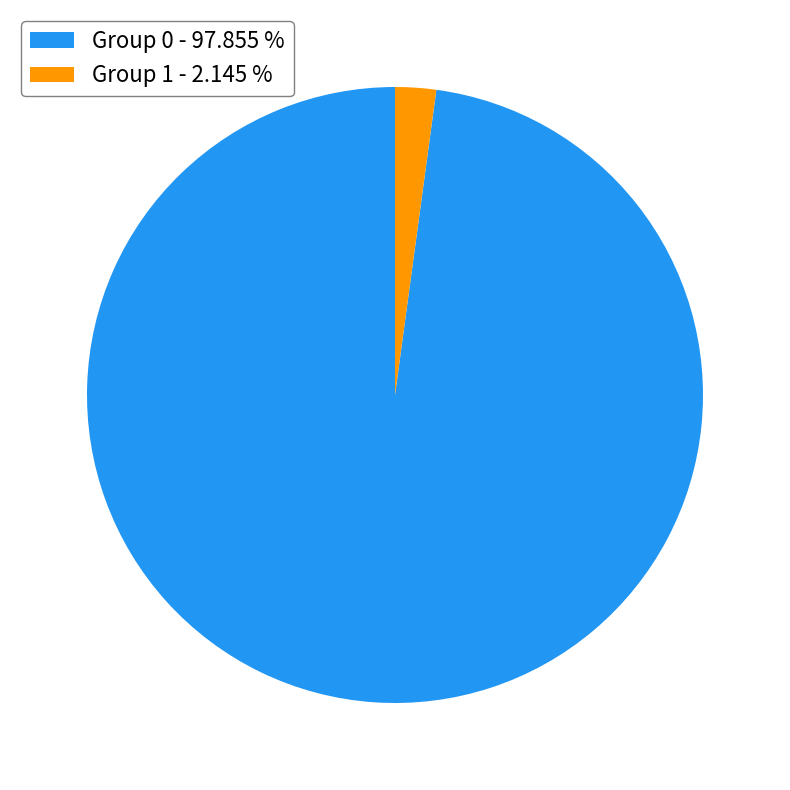

Rank the categories by value from highest to lowest.

Group 0 - 97.855 %, Group 1 - 2.145 %